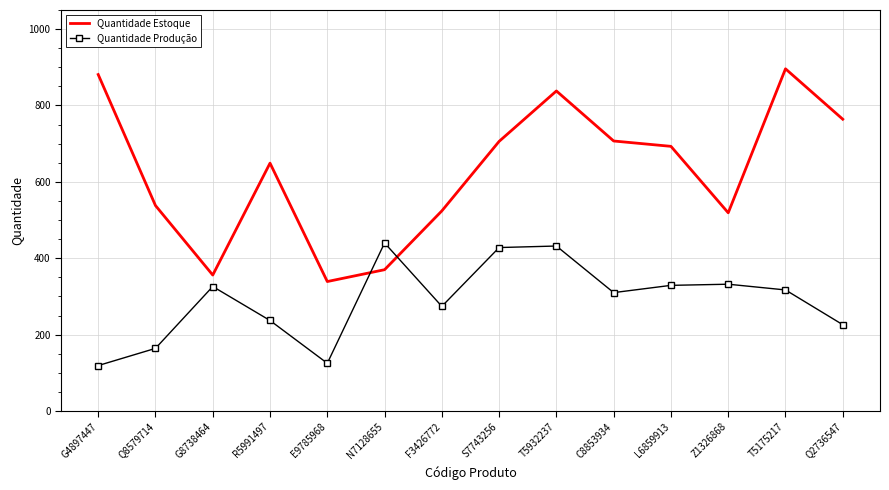

What is the maximum value for Quantidade Produção?

440